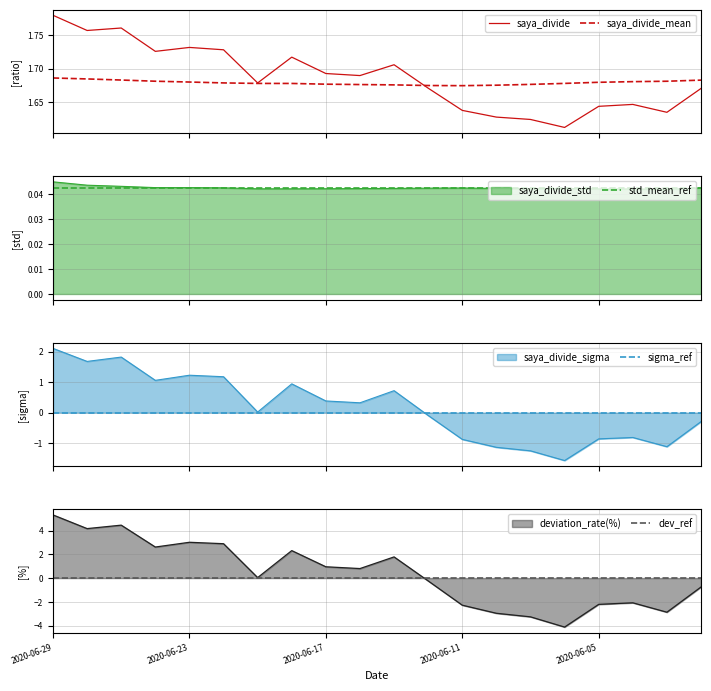

Which category has the highest value in the deviation_rate(%) series?

2020-06-29